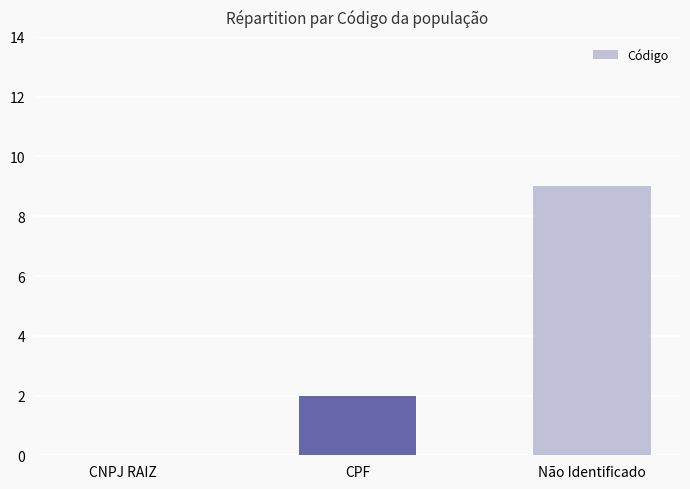

True or false: the data shows 0 at CNPJ RAIZ.

True